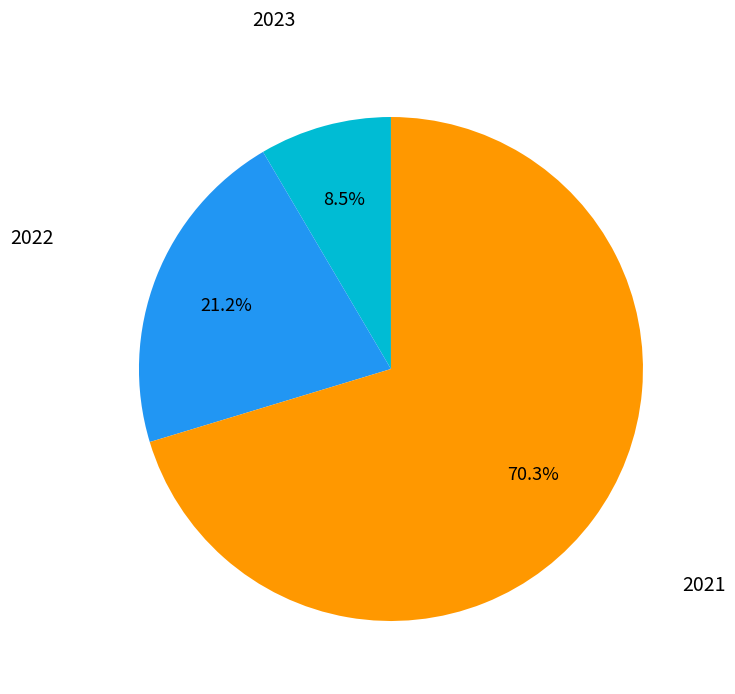

How many segments does this pie chart have?

3